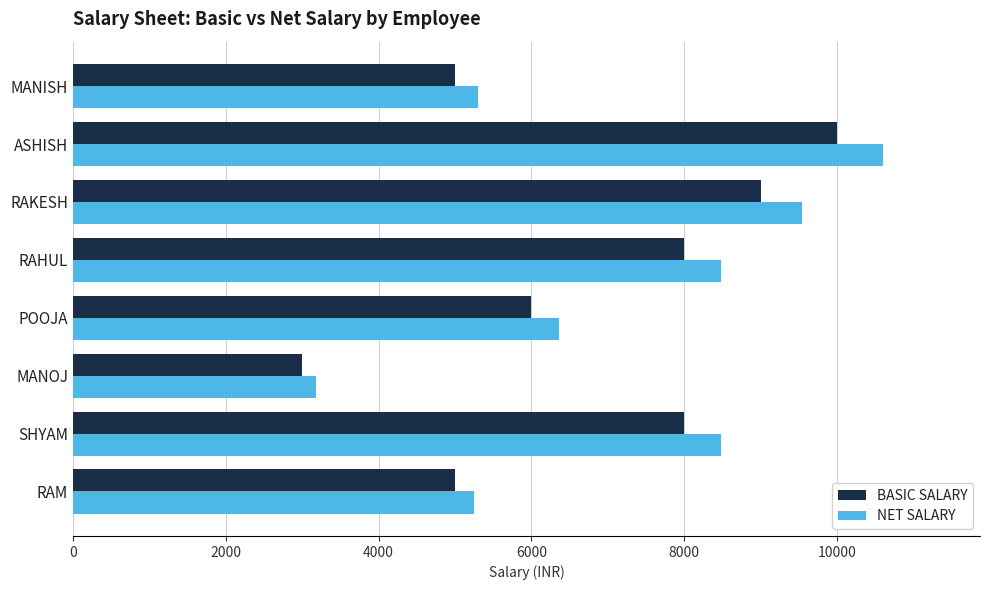

Which category has the highest value across all series?

ASHISH